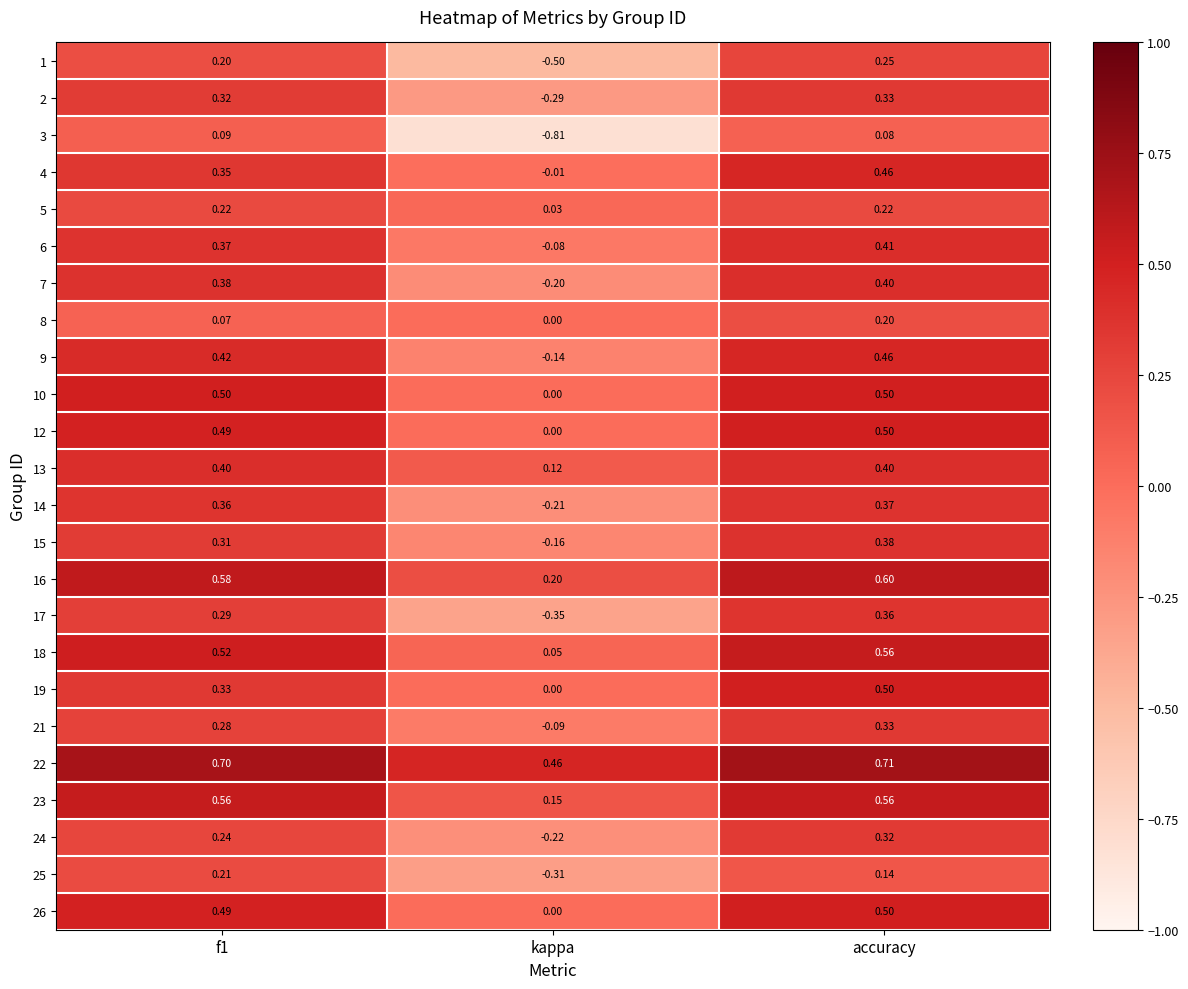

Where is 9 nearest to the value 0?

kappa